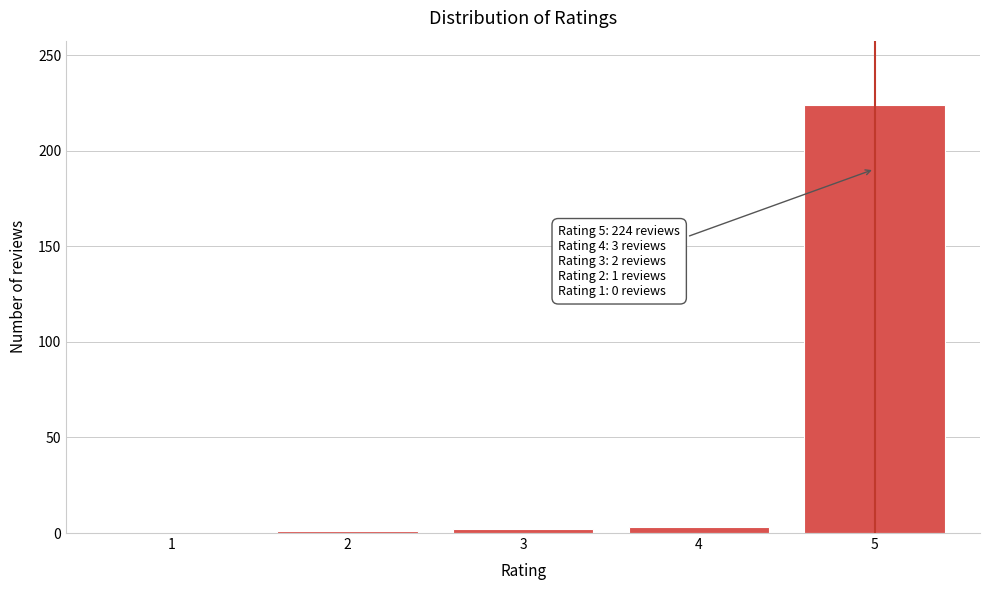

What is the maximum value shown in the chart?

224